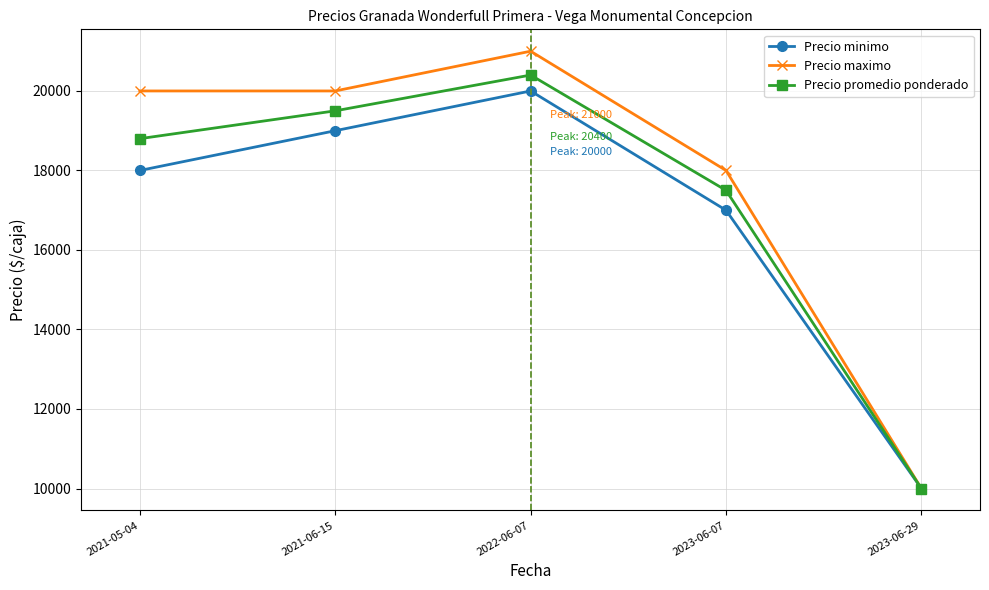

List the series in order of their overall mean, lowest first.

Precio minimo, Precio promedio ponderado, Precio maximo